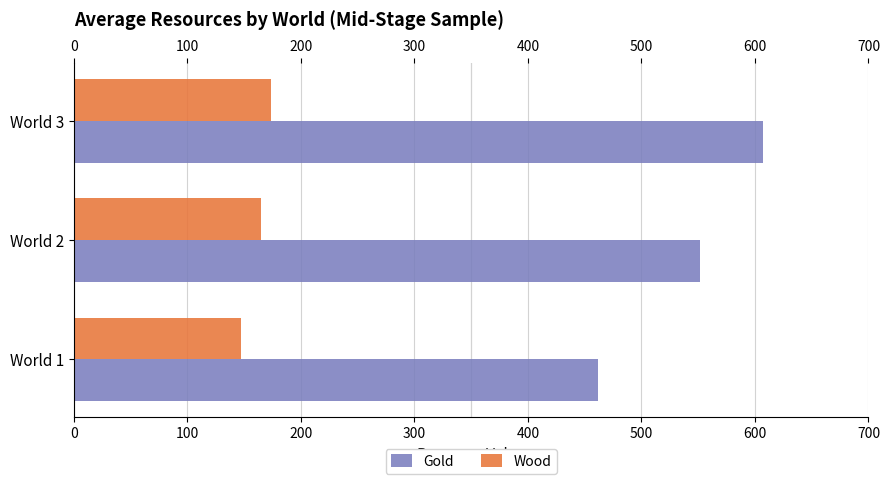

What is the sum of all Gold values?

1621